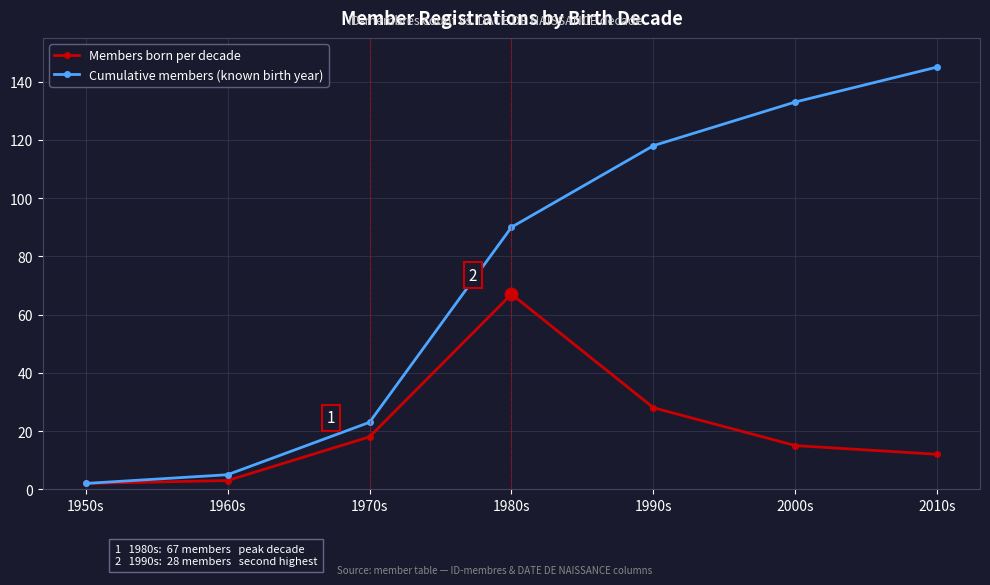

Between 1980s and 2000s, which series saw the biggest shift?

Members born per decade